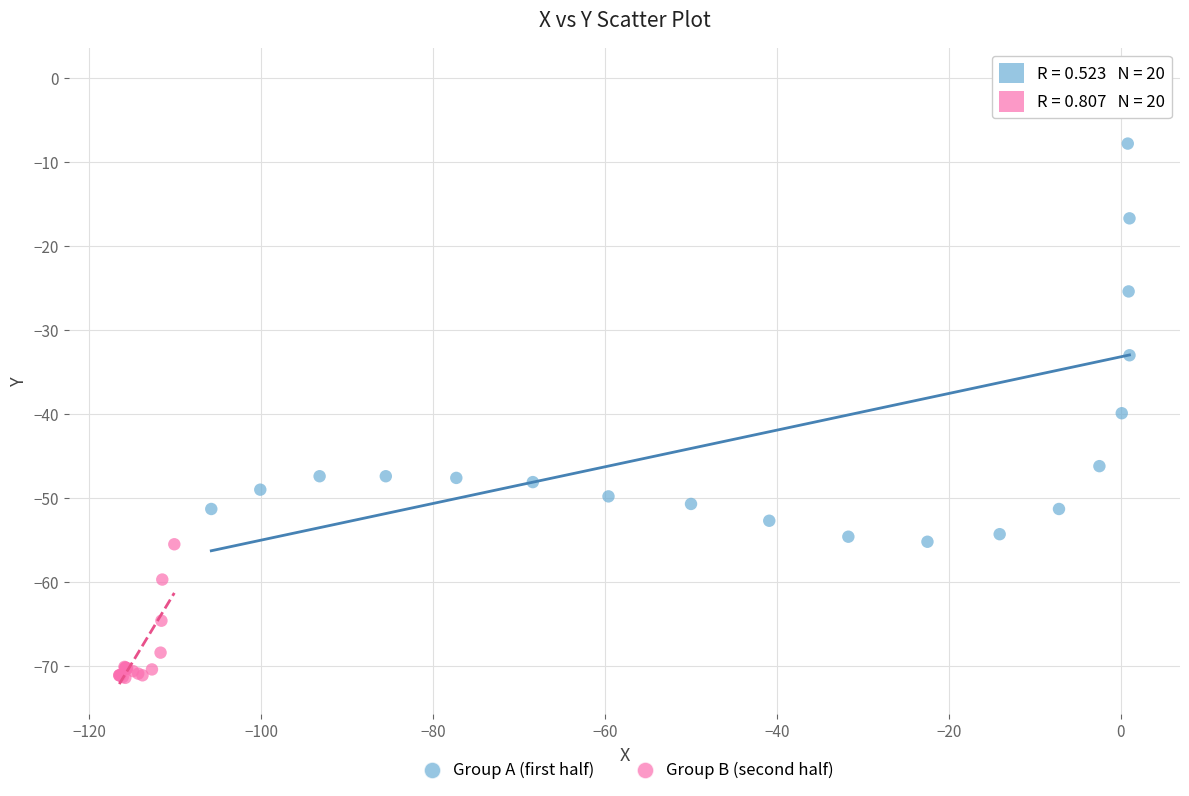

Which series has the widest spread of Y values?

Group A (first half)